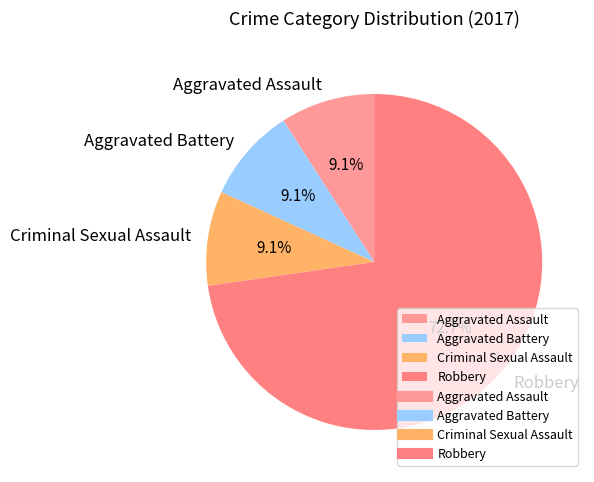

Count the number of slices in the pie.

4